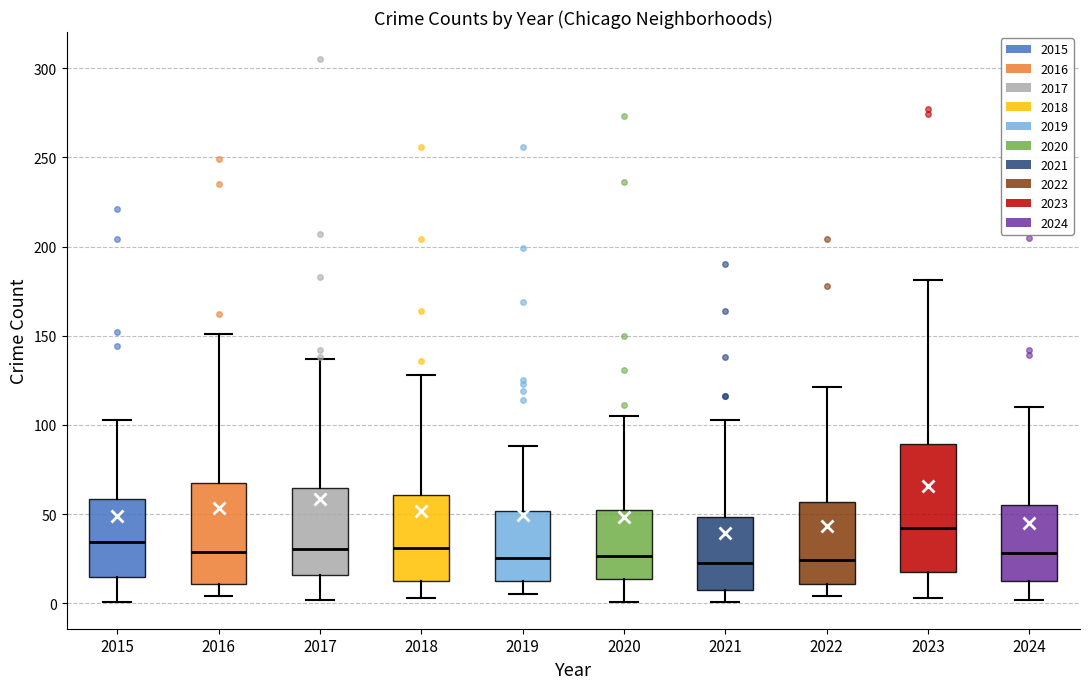

Which box has the highest median line?

2023